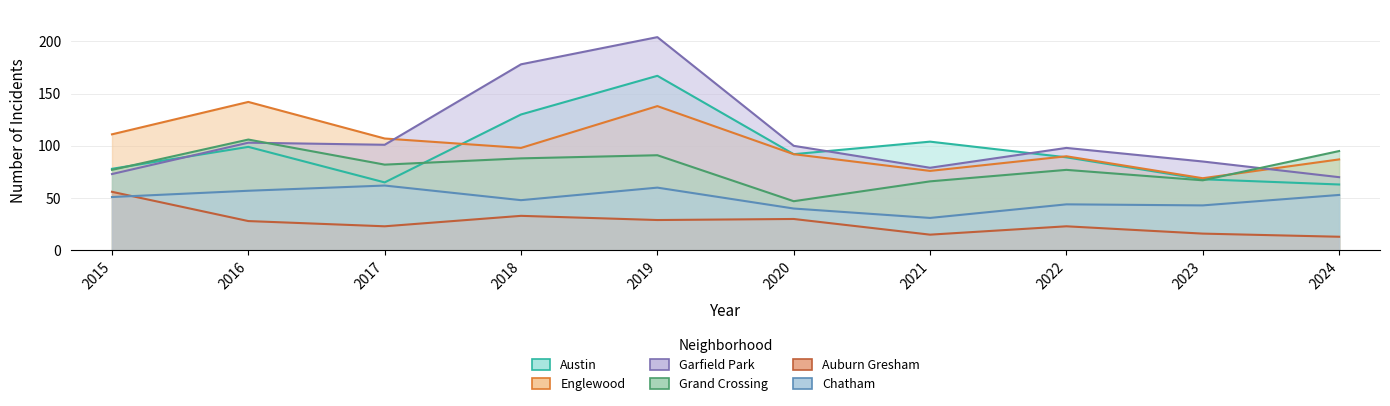

Reading left to right, transcribe all the data shown in this chart.

Austin: 2015=78	2016=99	2017=65	2018=130	2019=167	2020=92	2021=104	2022=89	2023=68	2024=63
Englewood: 2015=111	2016=142	2017=107	2018=98	2019=138	2020=92	2021=76	2022=90	2023=69	2024=87
Garfield Park: 2015=73	2016=103	2017=101	2018=178	2019=204	2020=100	2021=79	2022=98	2023=85	2024=70
Grand Crossing: 2015=77	2016=106	2017=82	2018=88	2019=91	2020=47	2021=66	2022=77	2023=67	2024=95
Auburn Gresham: 2015=56	2016=28	2017=23	2018=33	2019=29	2020=30	2021=15	2022=23	2023=16	2024=13
Chatham: 2015=51	2016=57	2017=62	2018=48	2019=60	2020=40	2021=31	2022=44	2023=43	2024=53